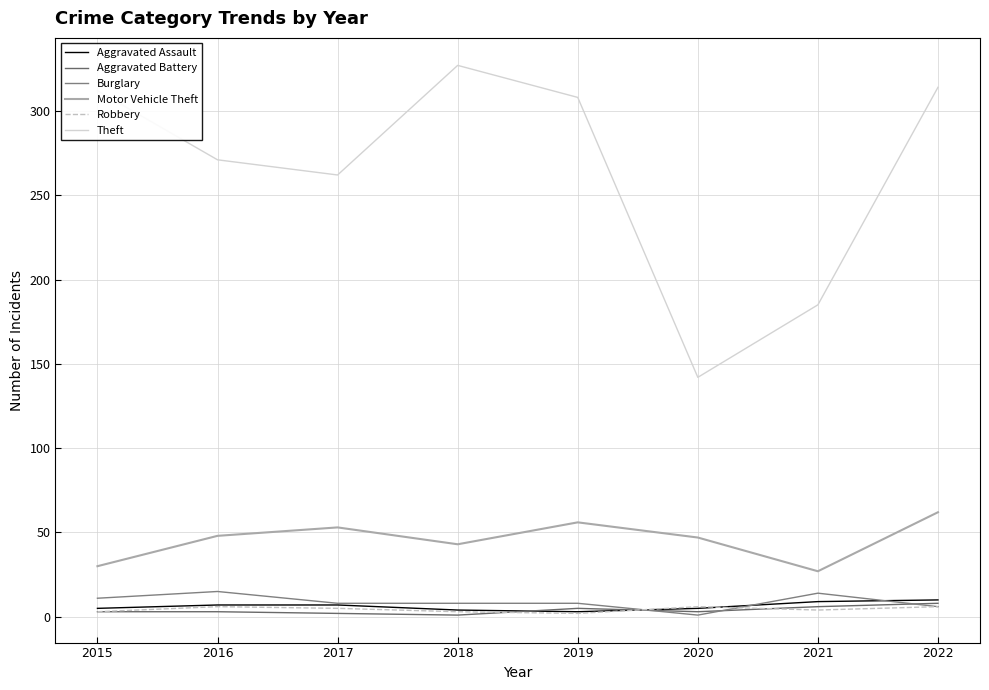

At 2019, list the series in order from largest to smallest.

Theft, Motor Vehicle Theft, Burglary, Aggravated Battery, Aggravated Assault, Robbery